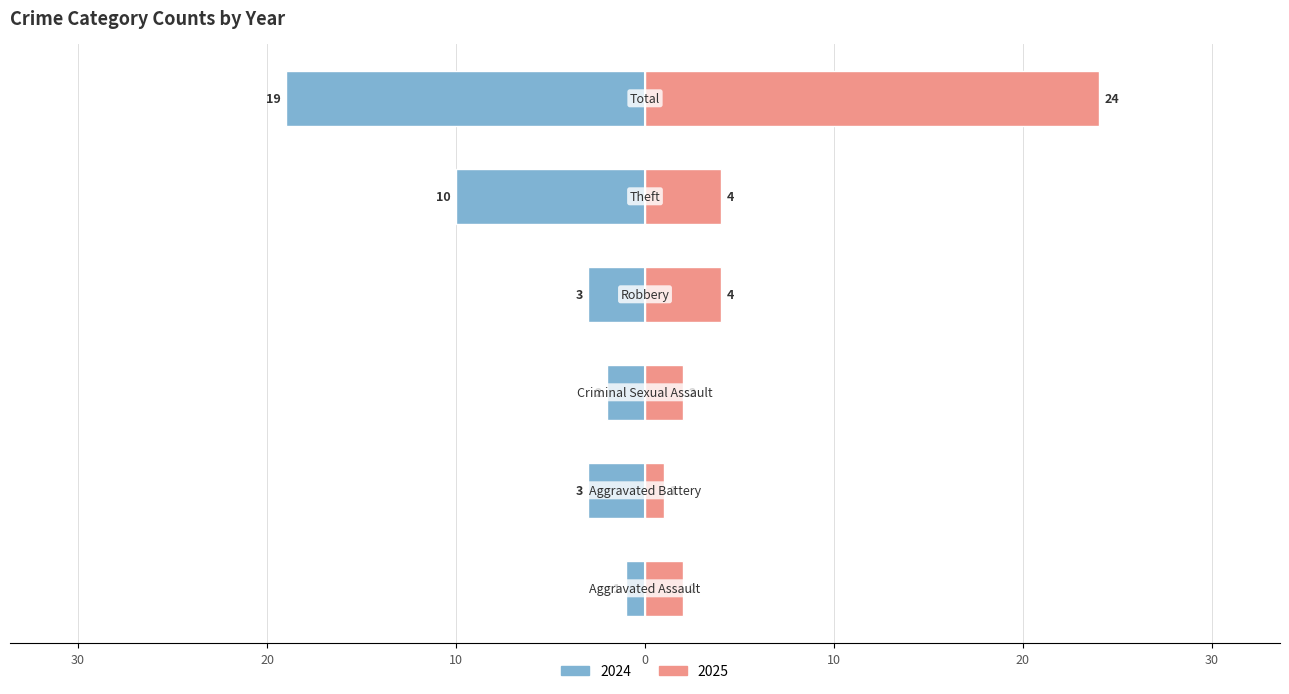

Reading left to right, list all the values displayed in this chart.

2024: -1	-3	-2	-3	-10	-19
2025: 2	1	2	4	4	24